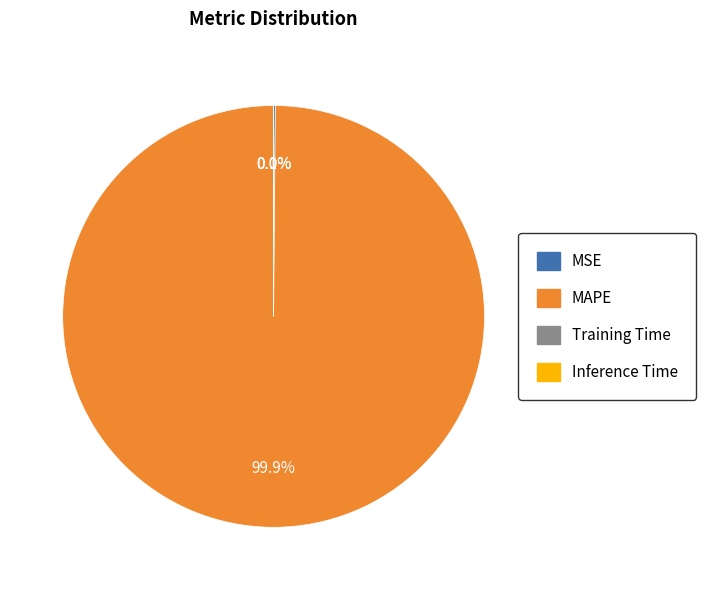

What is the largest slice in the pie chart?

MAPE